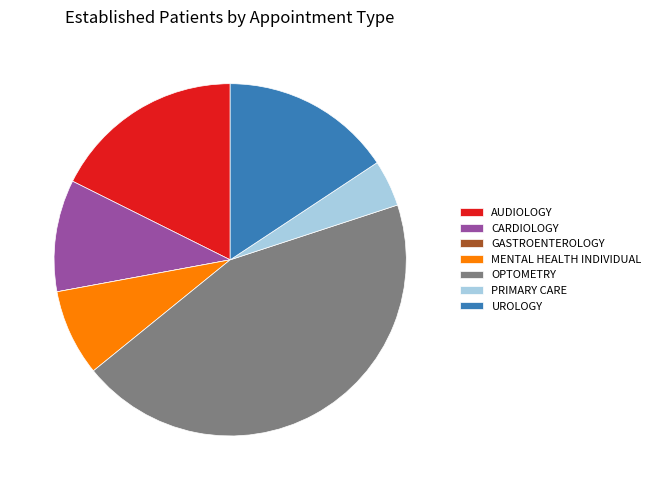

To the nearest percent, what percentage of the pie is CARDIOLOGY?

10%